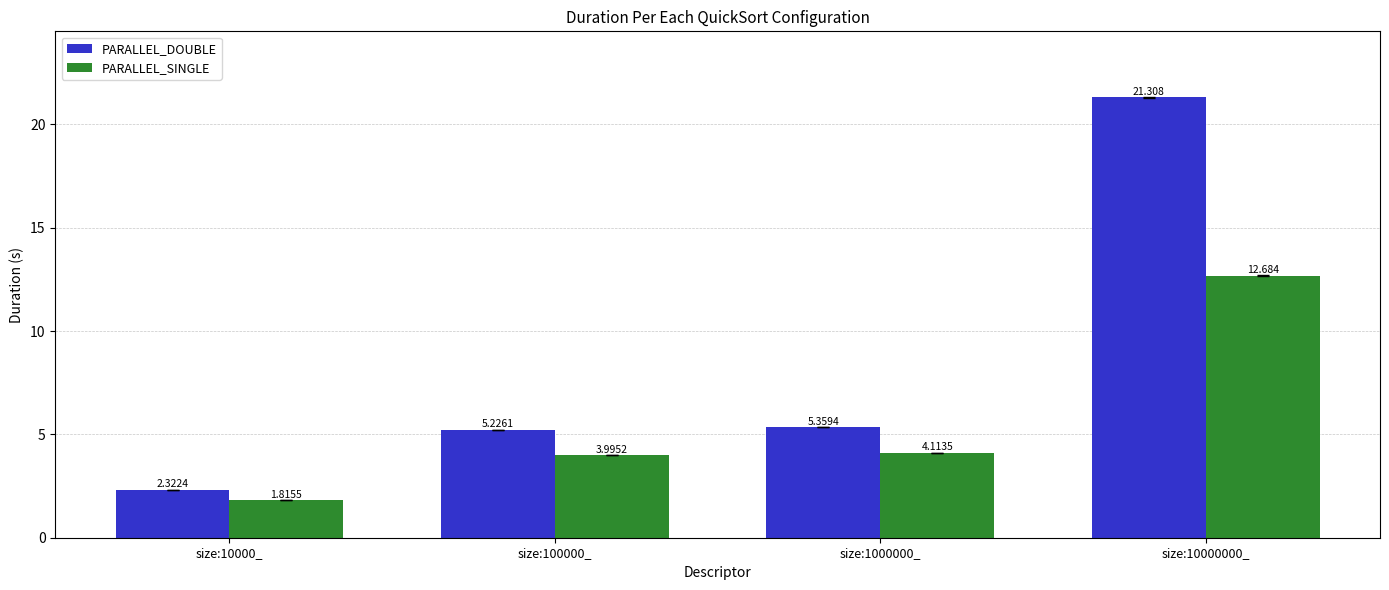

Where does the PARALLEL_DOUBLE series first go above 5?

size:100000_